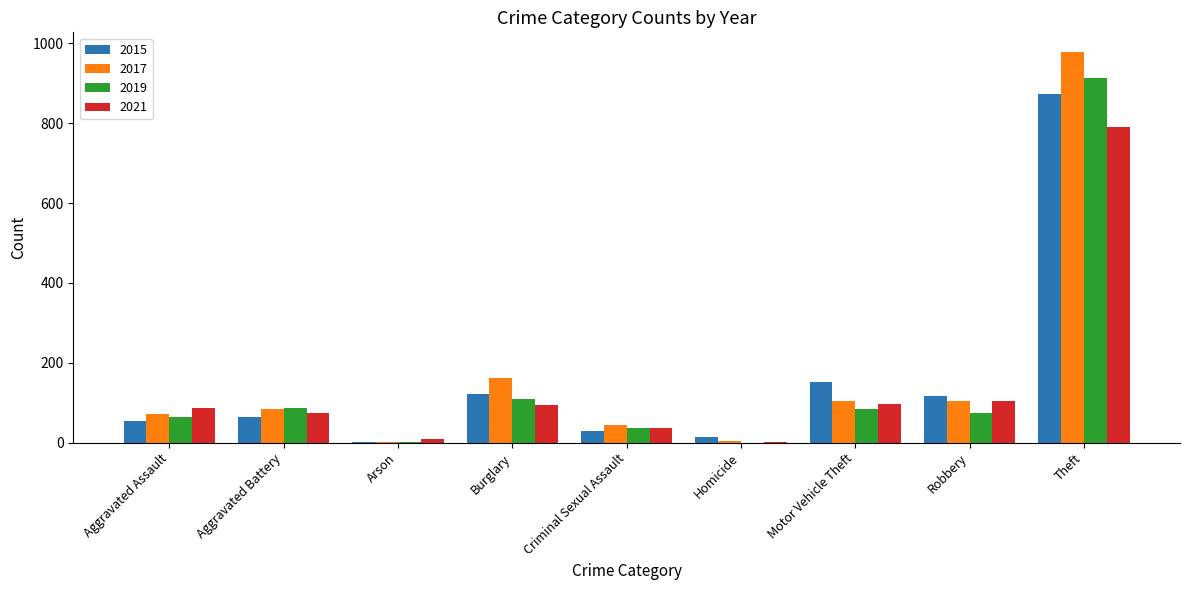

How many series are shown in this chart?

4